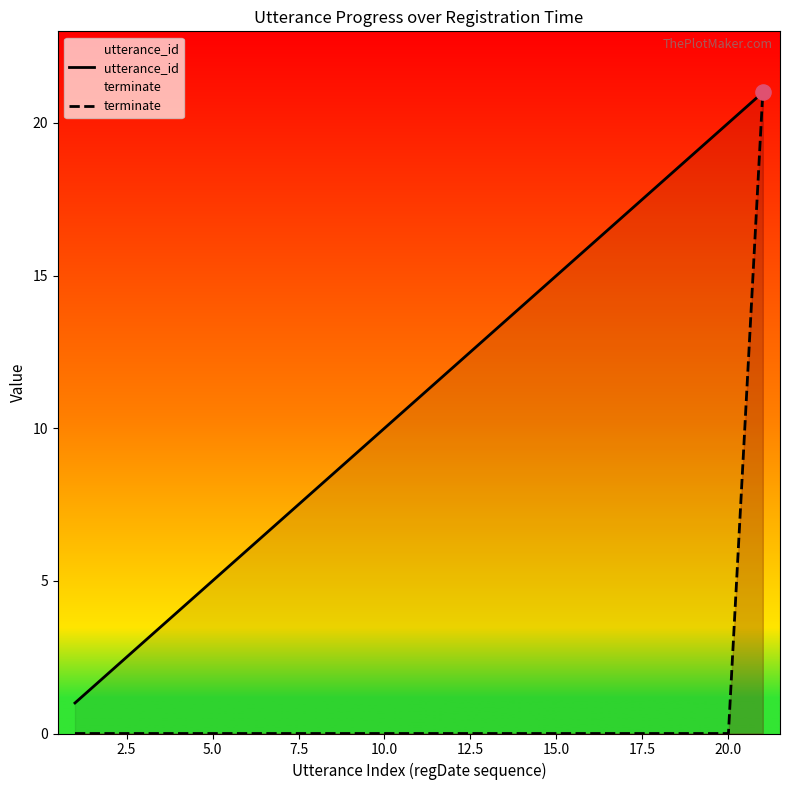

Which series contains the lowest Y value?

terminate